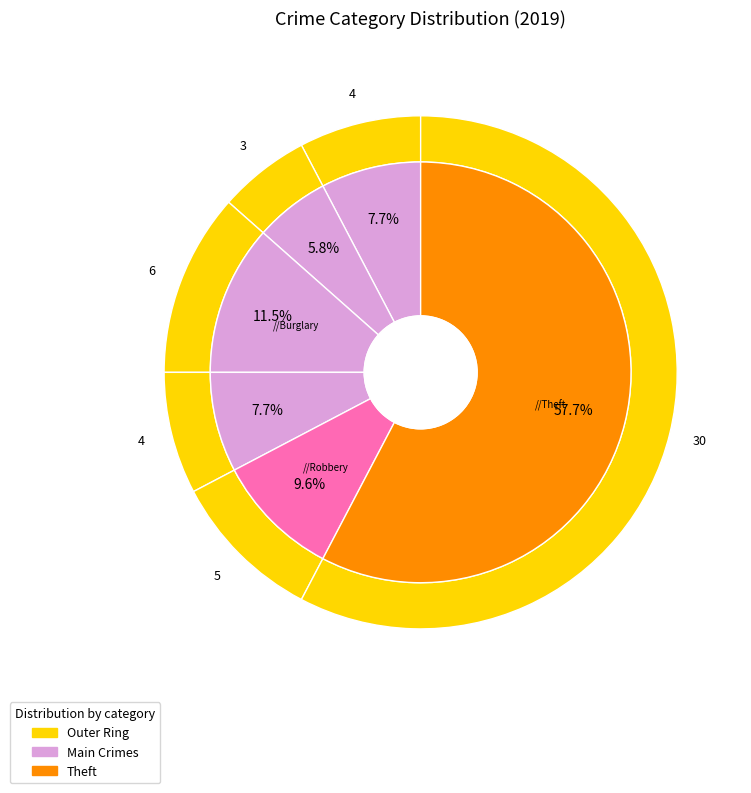

What percentage do Burglary and Aggravated Battery together represent?

17.3%